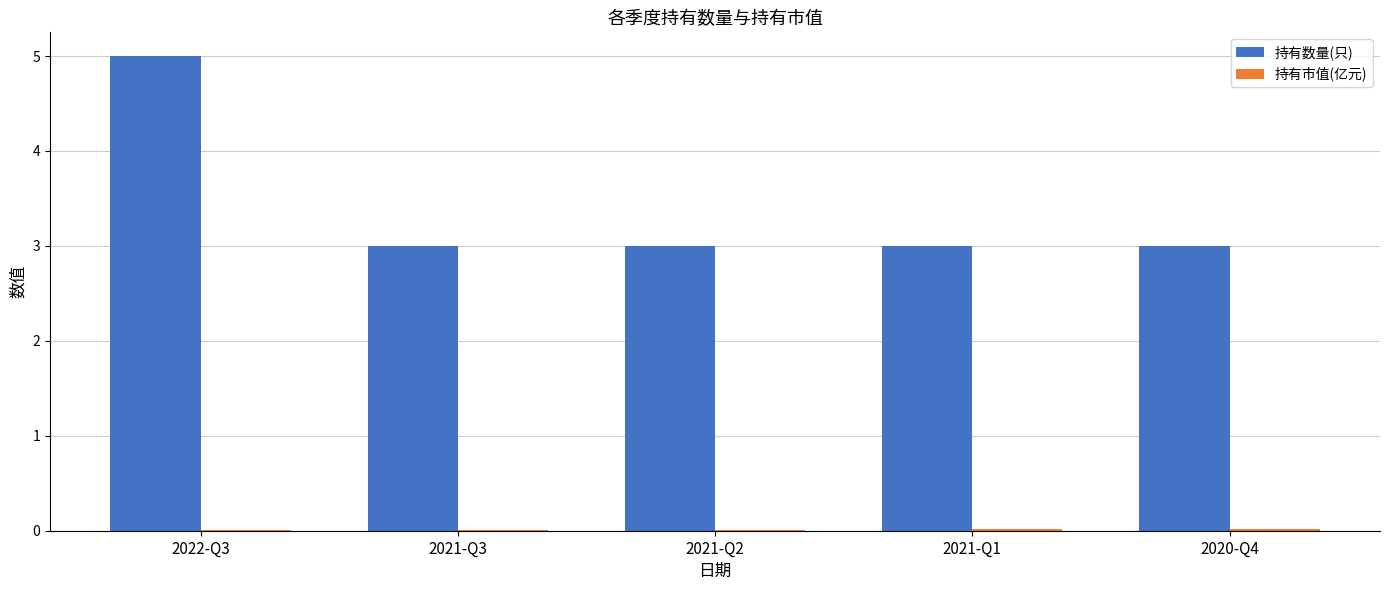

How many series are shown in this chart?

2